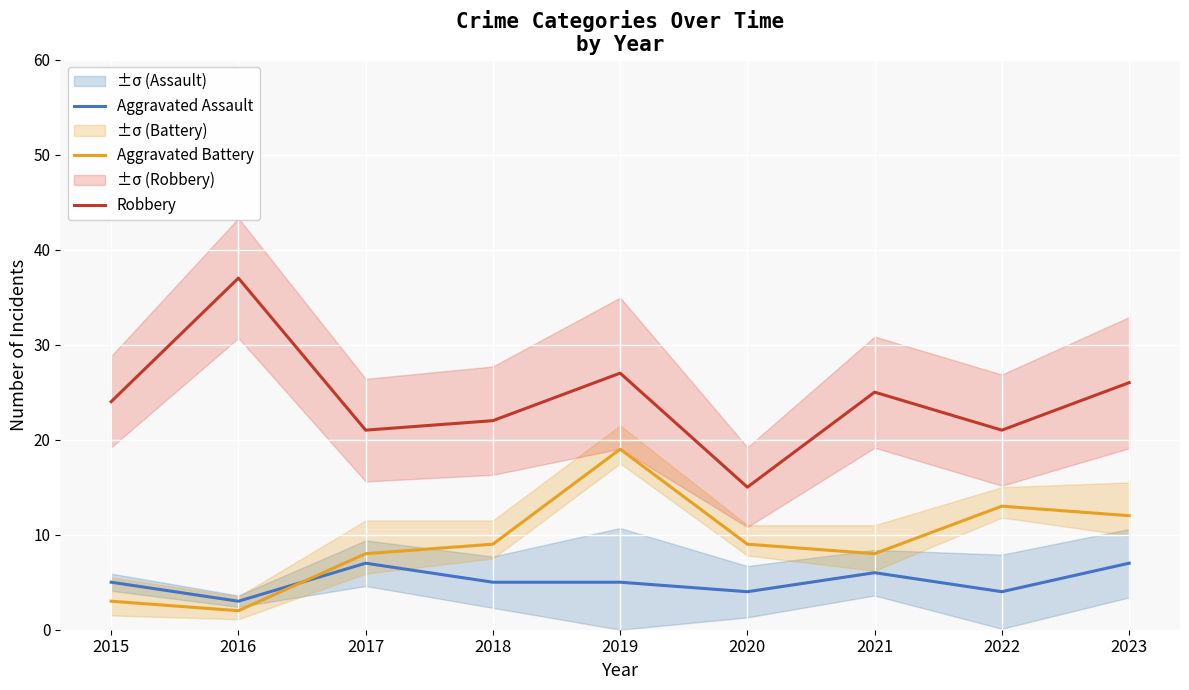

Which category has the highest value in the Robbery series?

2016